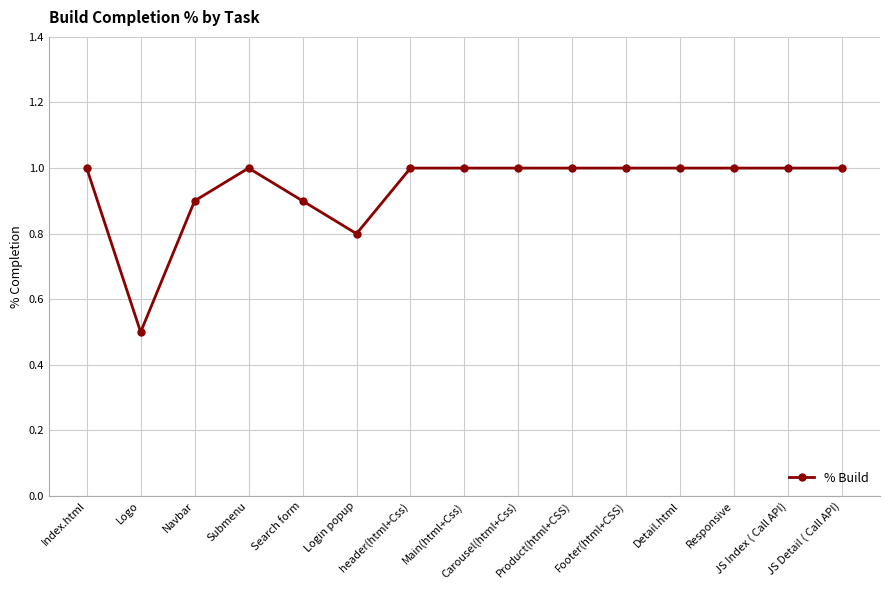

What is the minimum value shown in the chart?

0.5